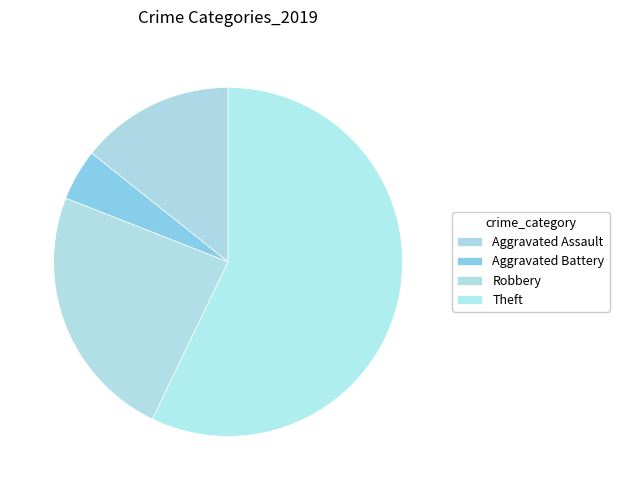

Does Aggravated Assault represent more than half of the total?

No